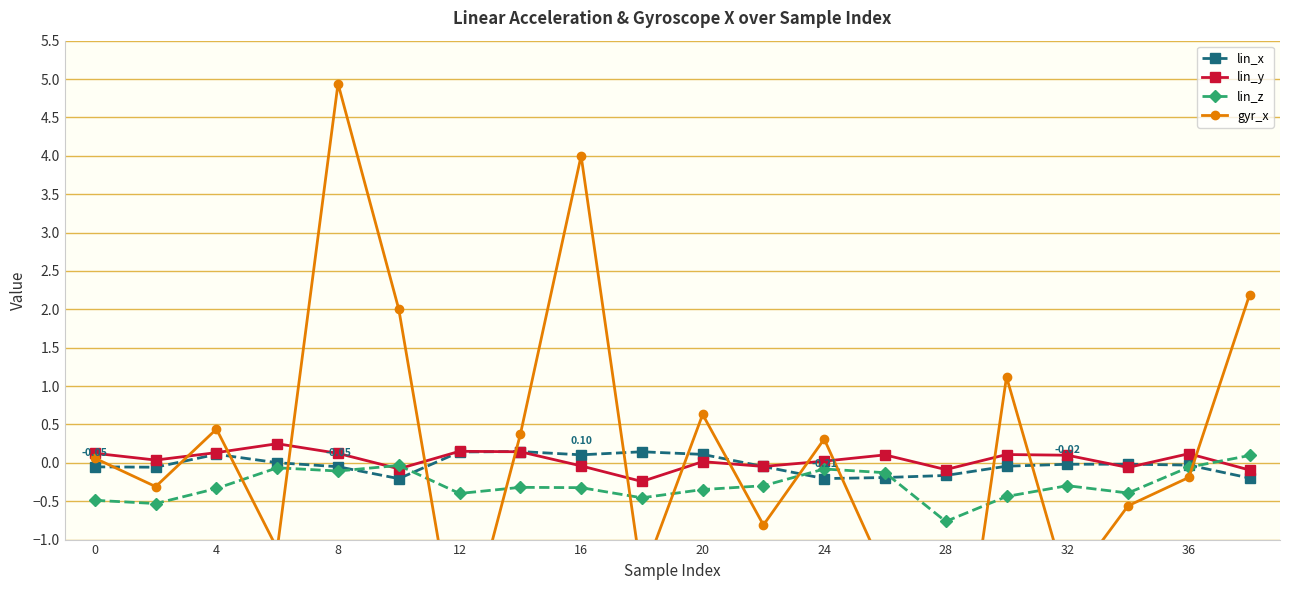

What is the approximate value of lin_z at 16?

-0.3